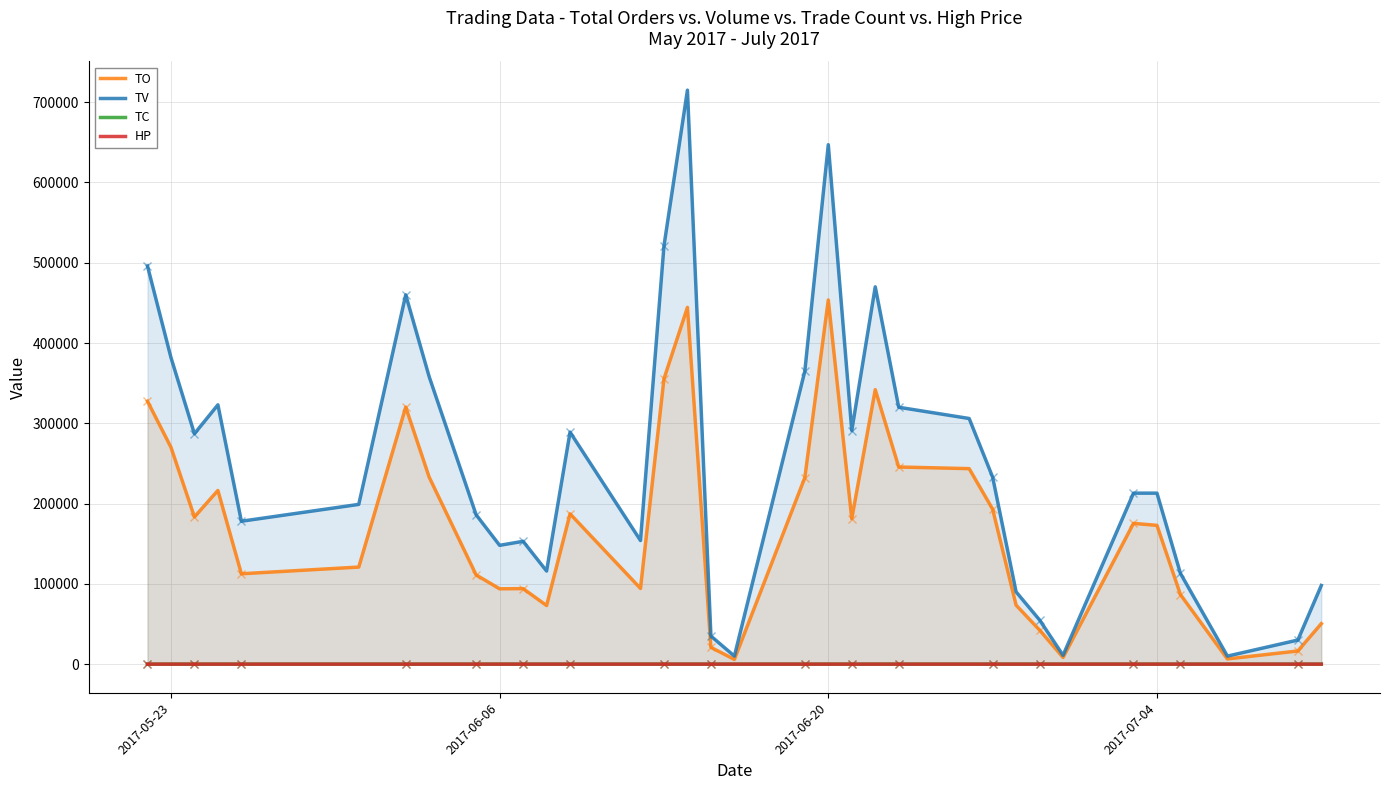

At how many categories does at least one series exceed 179044?

20